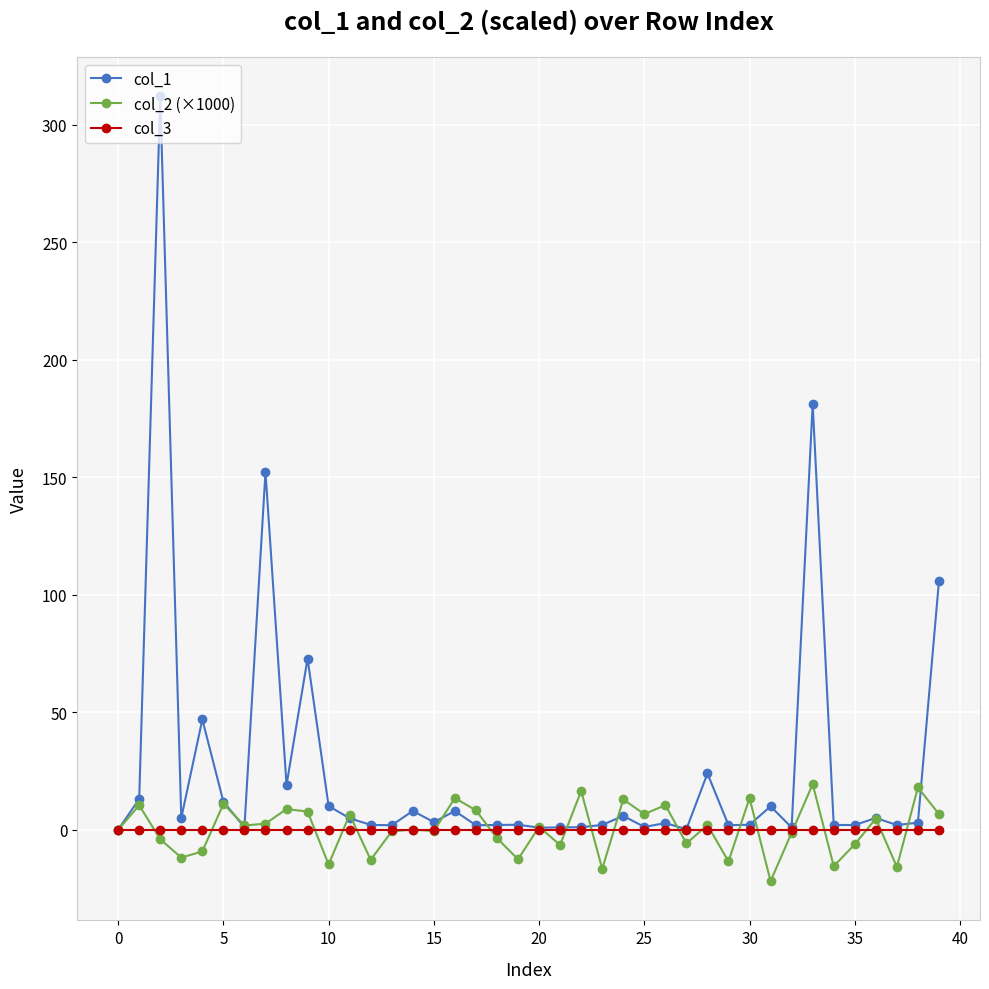

What is the smallest value displayed?

-21.9